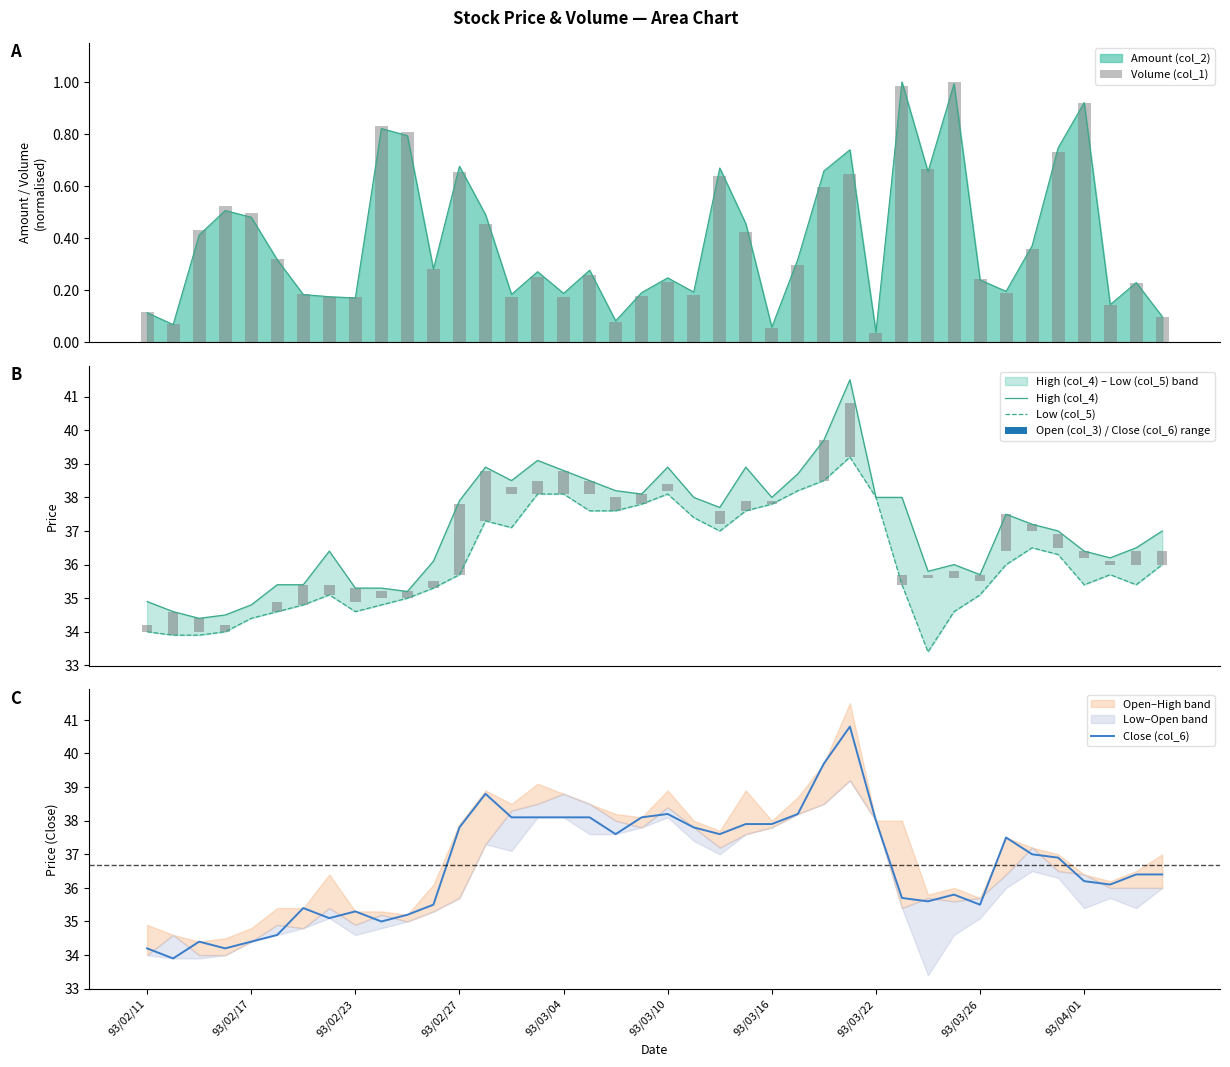

Are the bars grouped side by side (vs. stacked)?

Yes